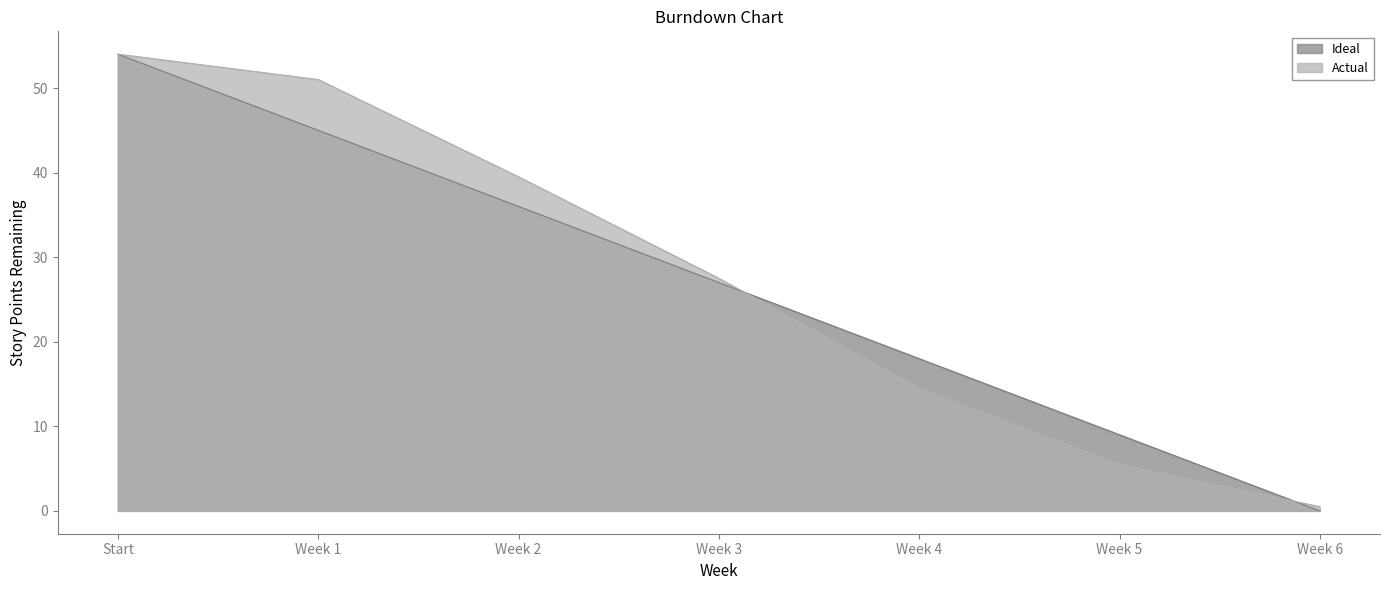

What is the difference between the Actual values at Week 4 and Week 6?

14.0